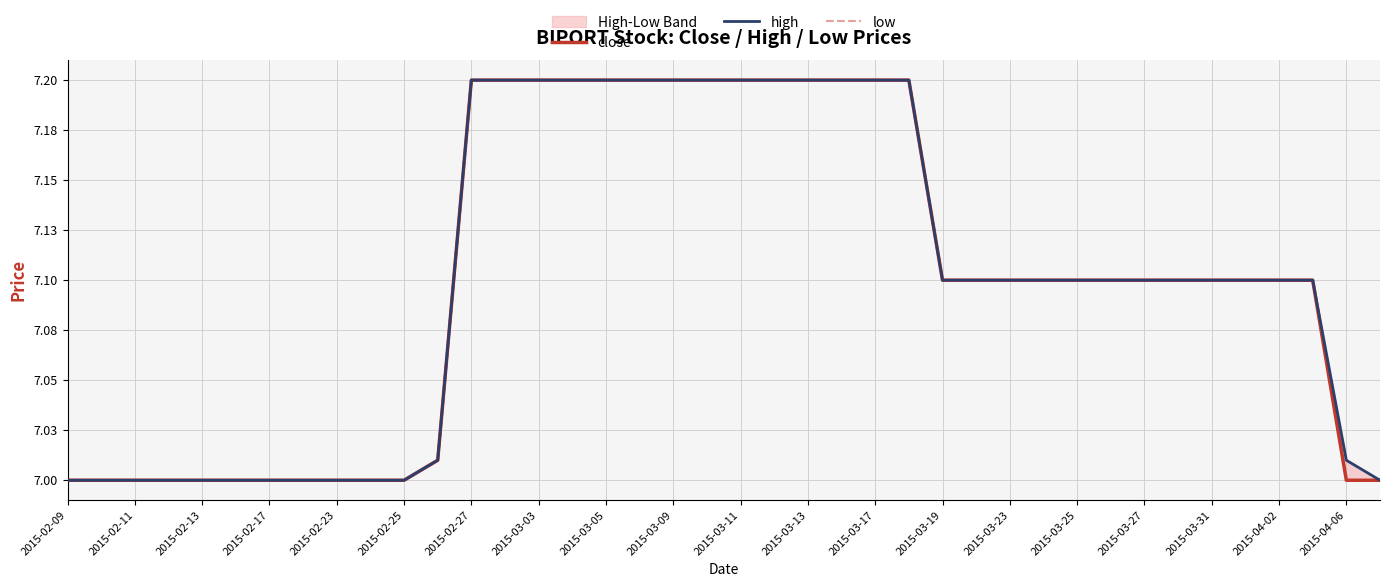

Reading left to right, transcribe all the data shown in this chart.

close: 7.0	7.0	7.0	7.0	7.0	7.0	7.0	7.0	7.0	7.0	7.0	7.0	7.2	7.2	7.2	7.2	7.2	7.2	7.2	7.2	7.2	7.2	7.2	7.2	7.2	7.2	7.1	7.1	7.1	7.1	7.1	7.1	7.1	7.1	7.1	7.1	7.1	7.1	7.0	7.0
high: 7.0	7.0	7.0	7.0	7.0	7.0	7.0	7.0	7.0	7.0	7.0	7.0	7.2	7.2	7.2	7.2	7.2	7.2	7.2	7.2	7.2	7.2	7.2	7.2	7.2	7.2	7.1	7.1	7.1	7.1	7.1	7.1	7.1	7.1	7.1	7.1	7.1	7.1	7.0	7.0
low: 7.0	7.0	7.0	7.0	7.0	7.0	7.0	7.0	7.0	7.0	7.0	7.0	7.2	7.2	7.2	7.2	7.2	7.2	7.2	7.2	7.2	7.2	7.2	7.2	7.2	7.2	7.1	7.1	7.1	7.1	7.1	7.1	7.1	7.1	7.1	7.1	7.1	7.1	7.0	7.0